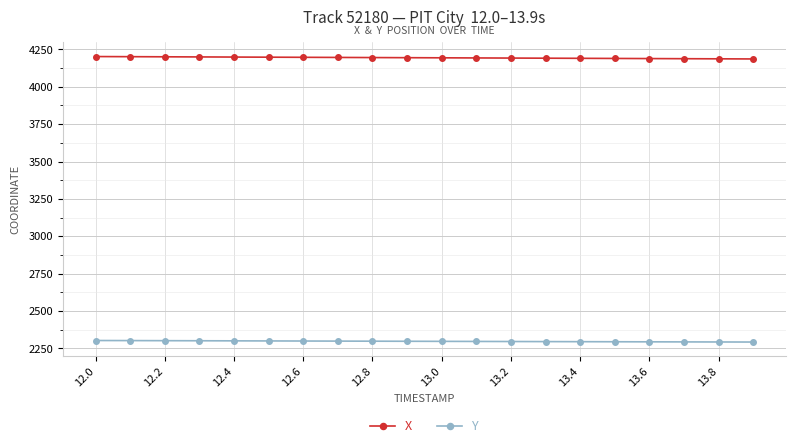

What is the difference between the maximum and minimum values in the Y series?

10.3